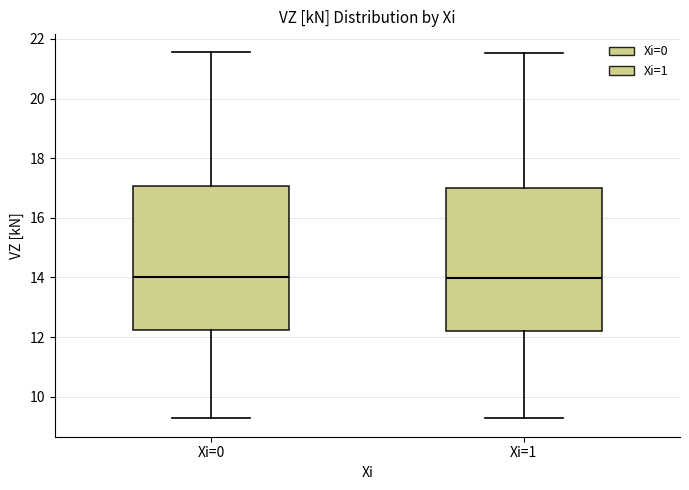

Where does the median line of the box for Xi=0 sit on the y-axis? The values are not printed on the chart, so give them approximately, as read against the axis.

14.0